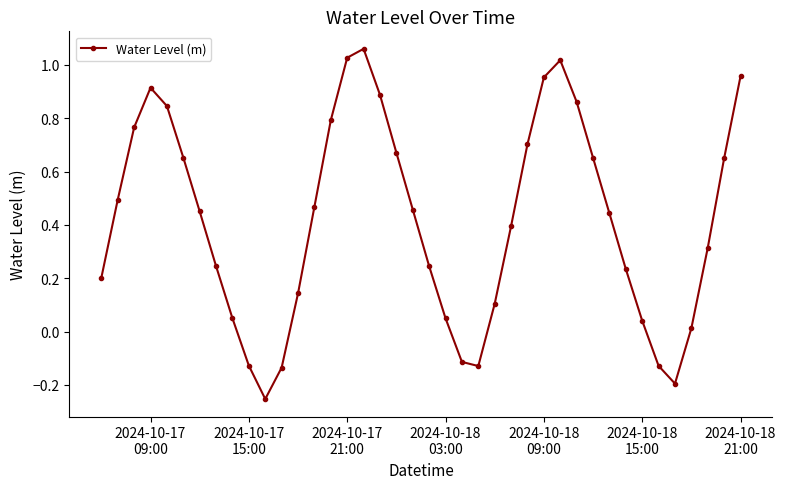

True or false: there are more than 2 points higher than both neighbors.

True